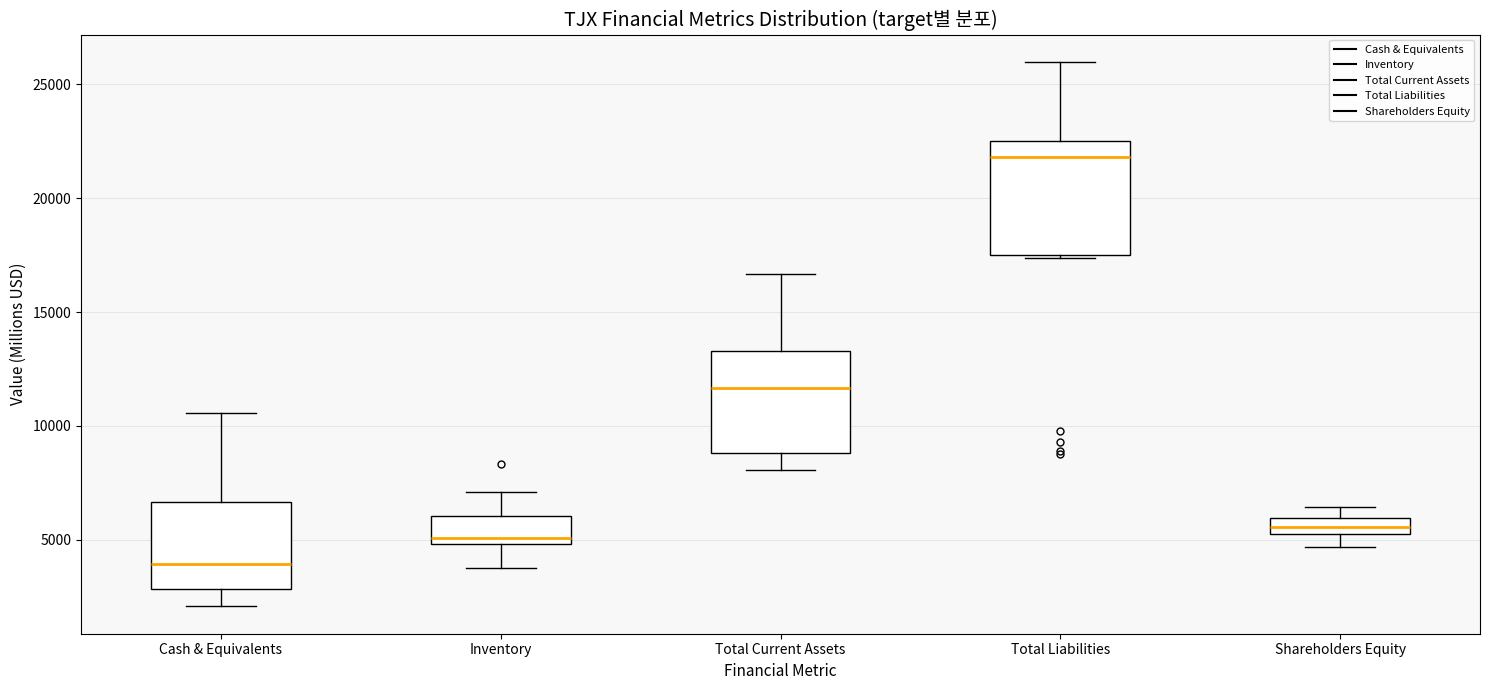

Comparing the boxes themselves (not the whiskers), which one is the tallest?

Total Liabilities